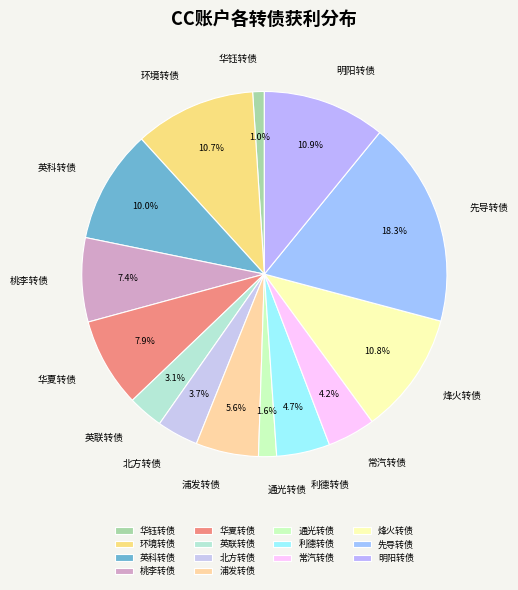

The 环境转债 slice represents 11% of the pie. True or false?

True